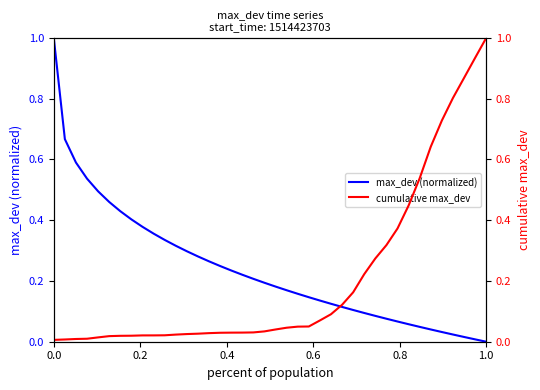

What is the maximum value for max_dev (normalized)?

1.0